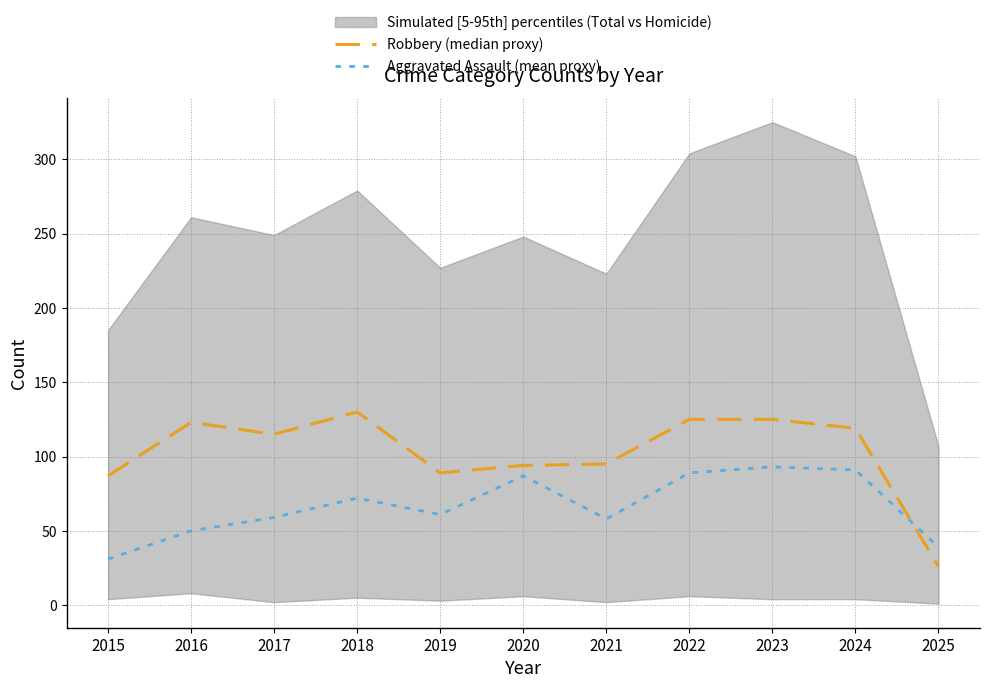

Which series has the largest range (max minus min)?

Robbery (median proxy)